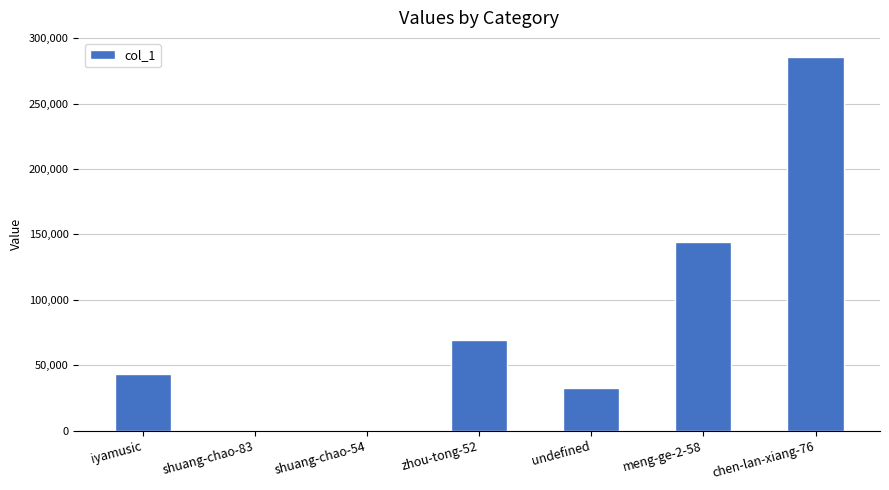

What is the difference between the values at meng-ge-2-58 and zhou-tong-52?

75068